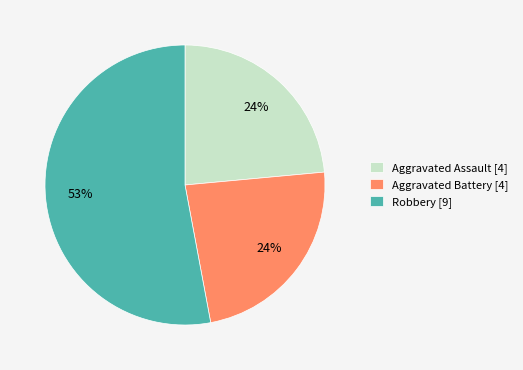

Approximately how many times larger is the value at Aggravated Battery [4] compared to Aggravated Assault [4]?

1.0